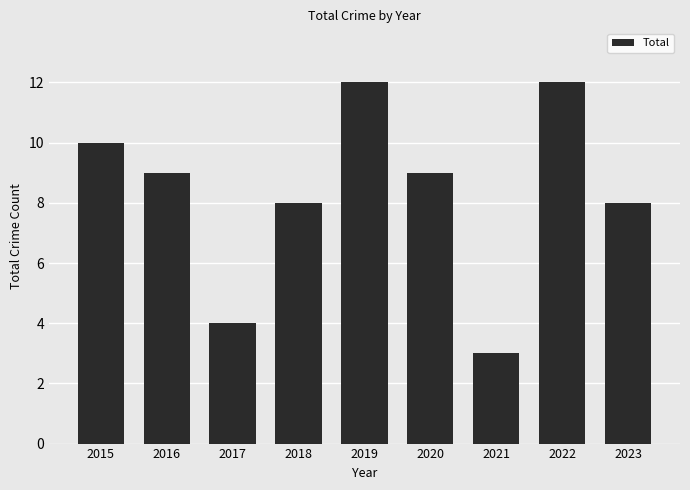

What value does the data have at 2020?

9